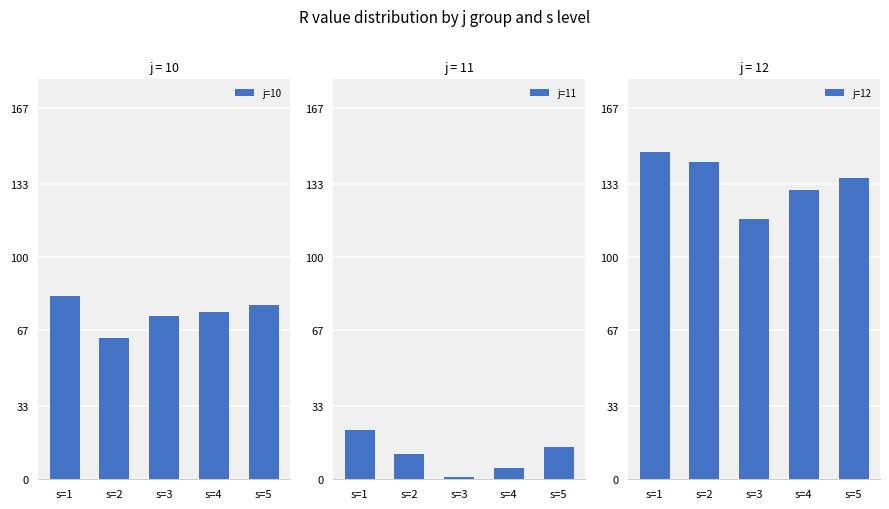

At which label does j=10 first exceed 75?

s=1